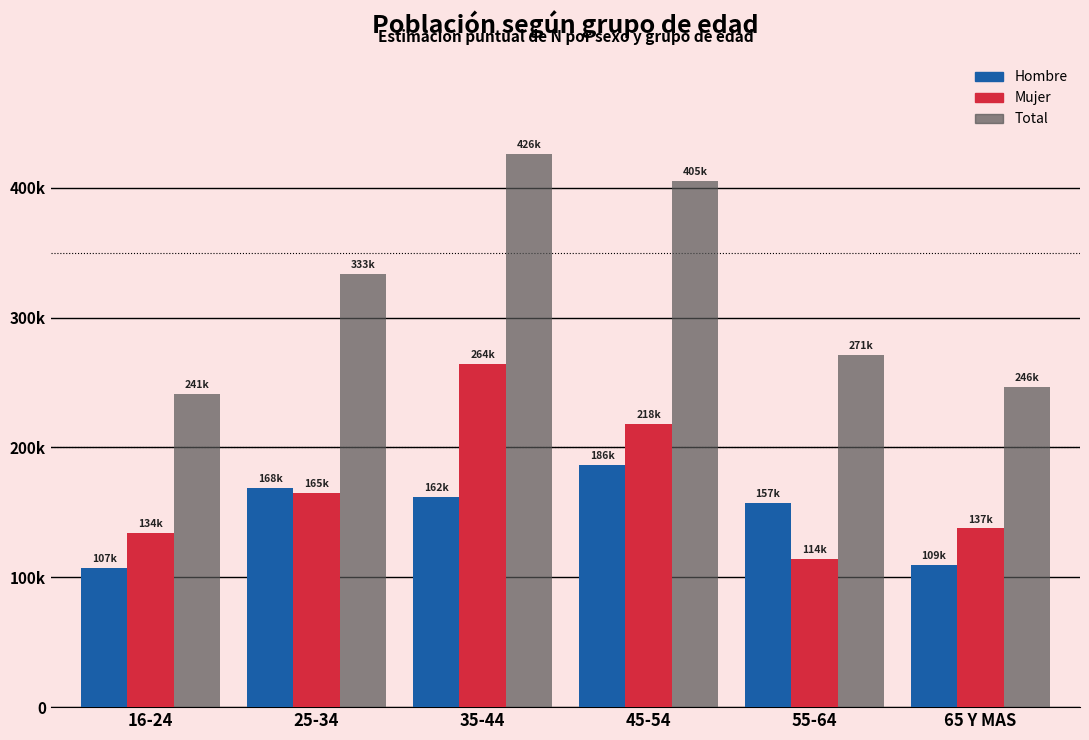

Is it true that Hombre equals 291474 at 45-54?

False